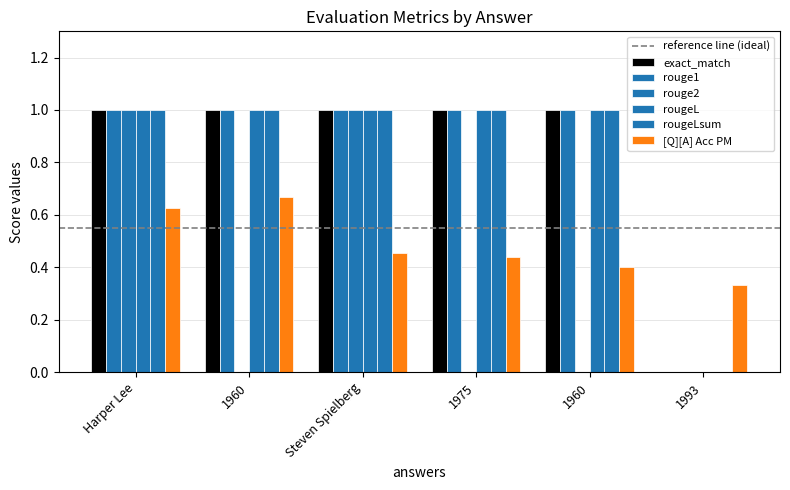

What is the difference between the highest and lowest values at 1975?

1.0